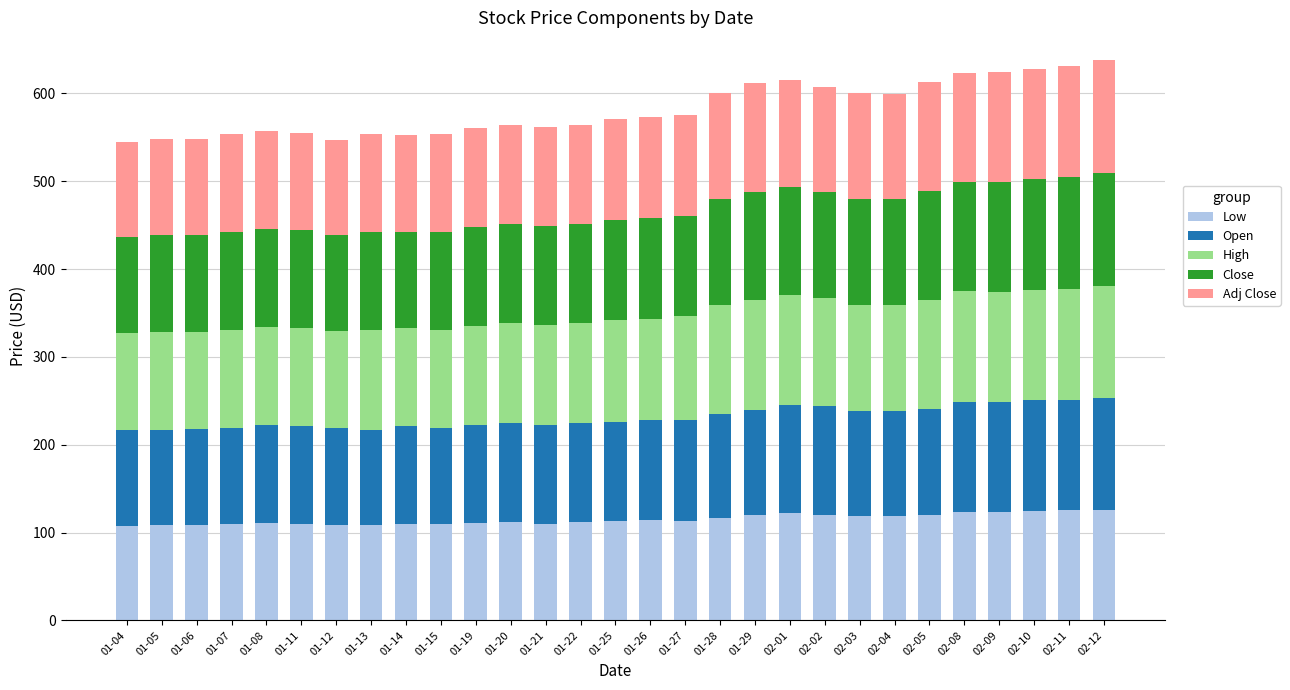

What is the total value across all series at 01-20?

564.0